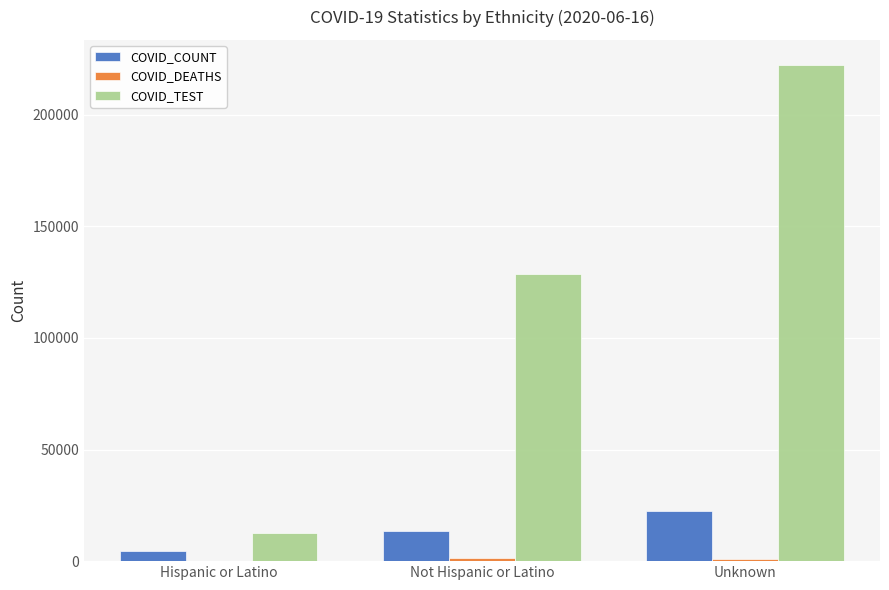

How many COVID_TEST values are between 12569 and 222450?

3